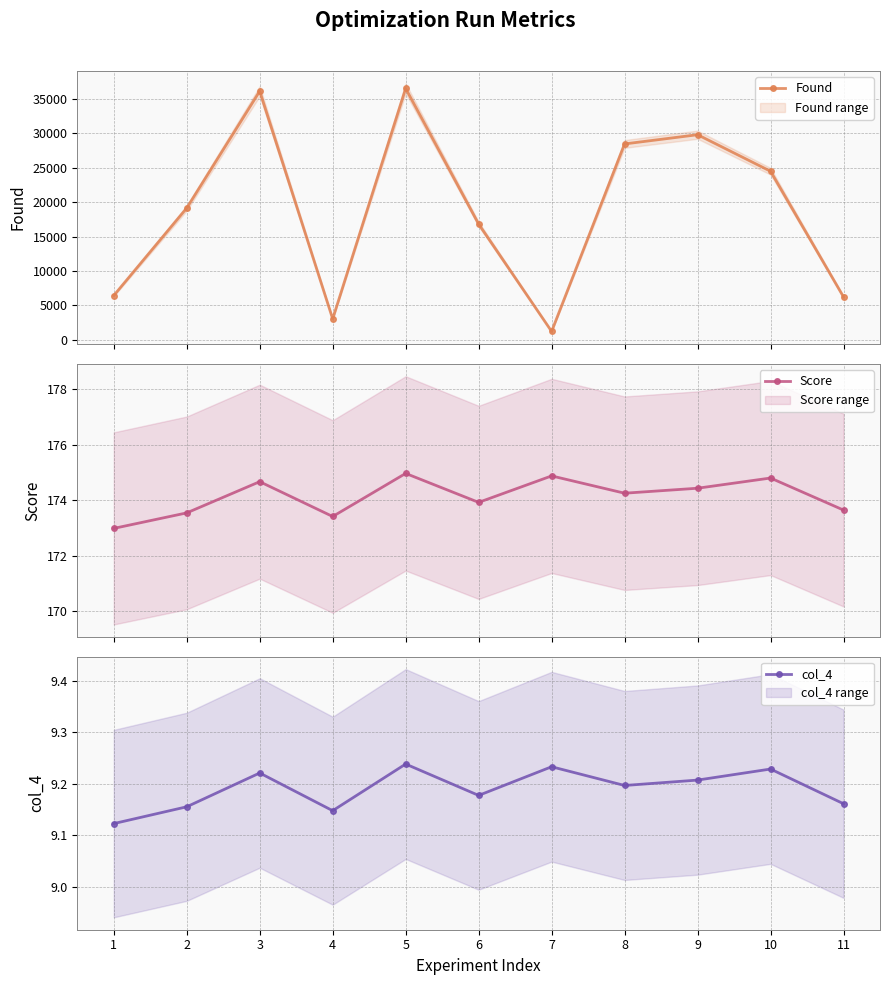

The Found series shows 1226.0 at 7. True or false?

True